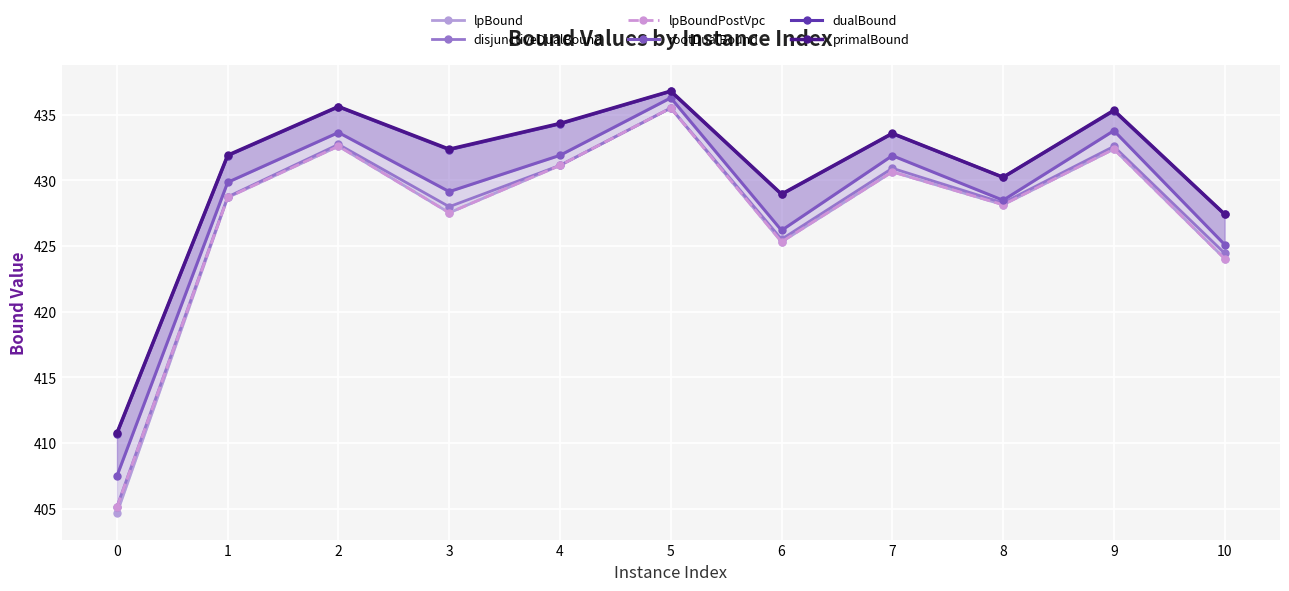

How many data points in lpBoundPostVpc are above 428?

7